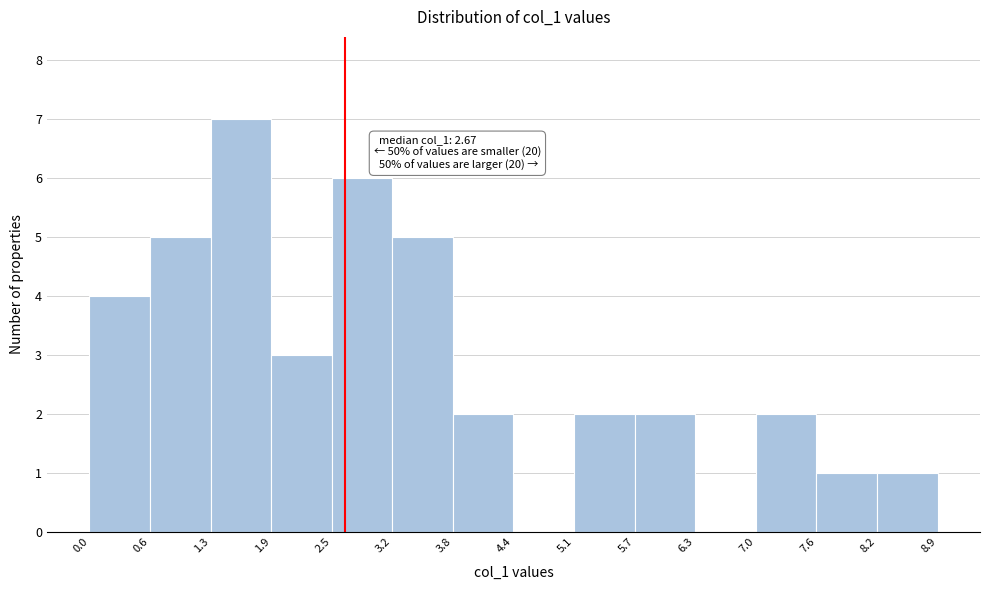

Which range on the x-axis has the tallest bar?

1.3 to 1.9